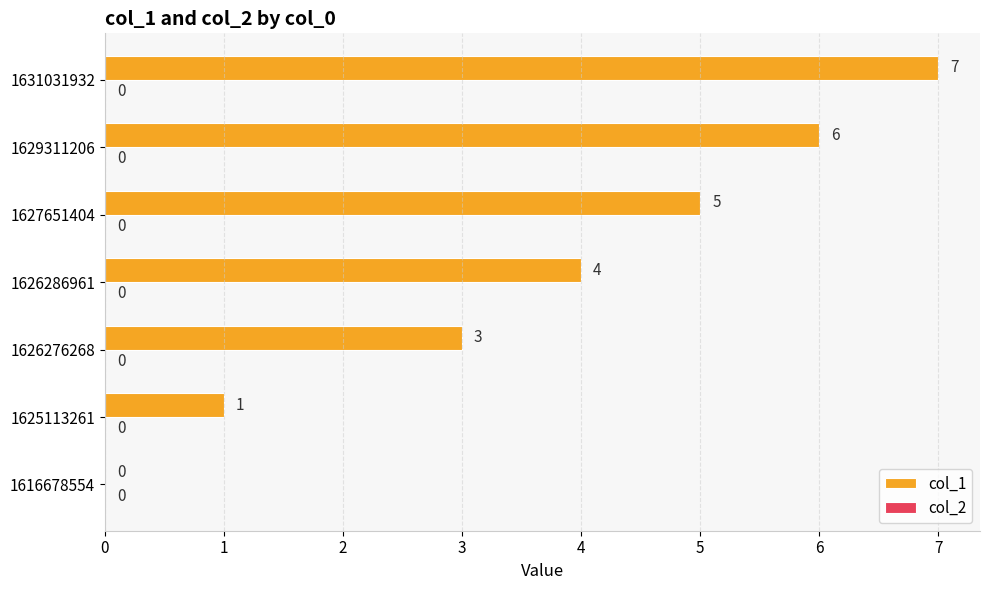

Reading bottom to top, list all the values displayed in this chart.

1616678554=0	1625113261=1	1626276268=3	1626286961=4	1627651404=5	1629311206=6	1631031932=7